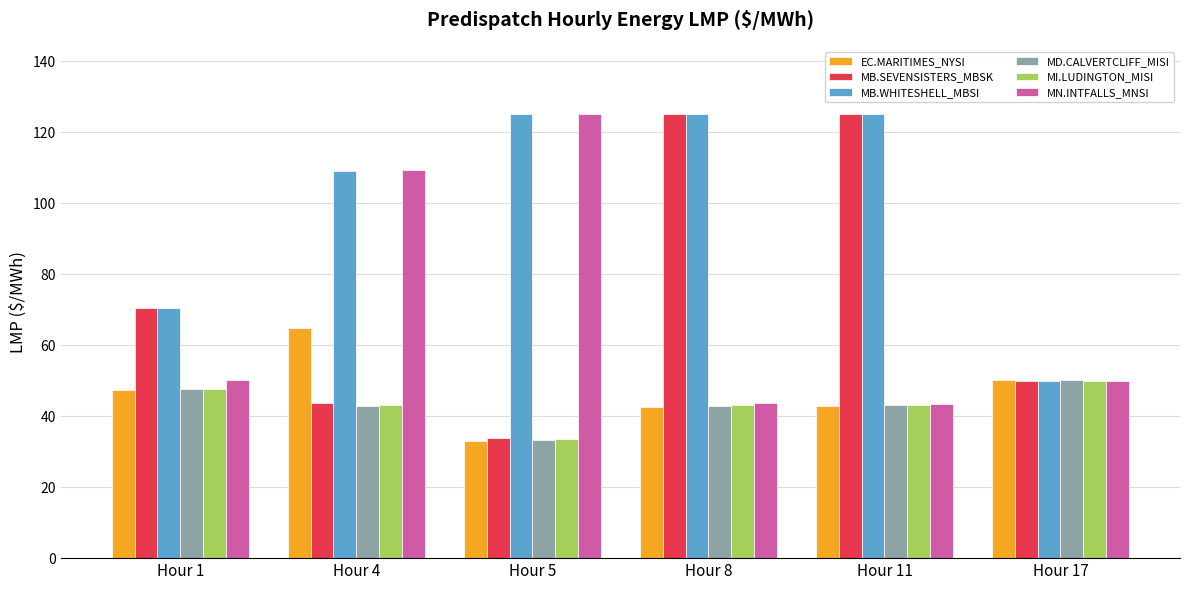

Where is MB.WHITESHELL_MBSI nearest to the value 87?

Hour 1